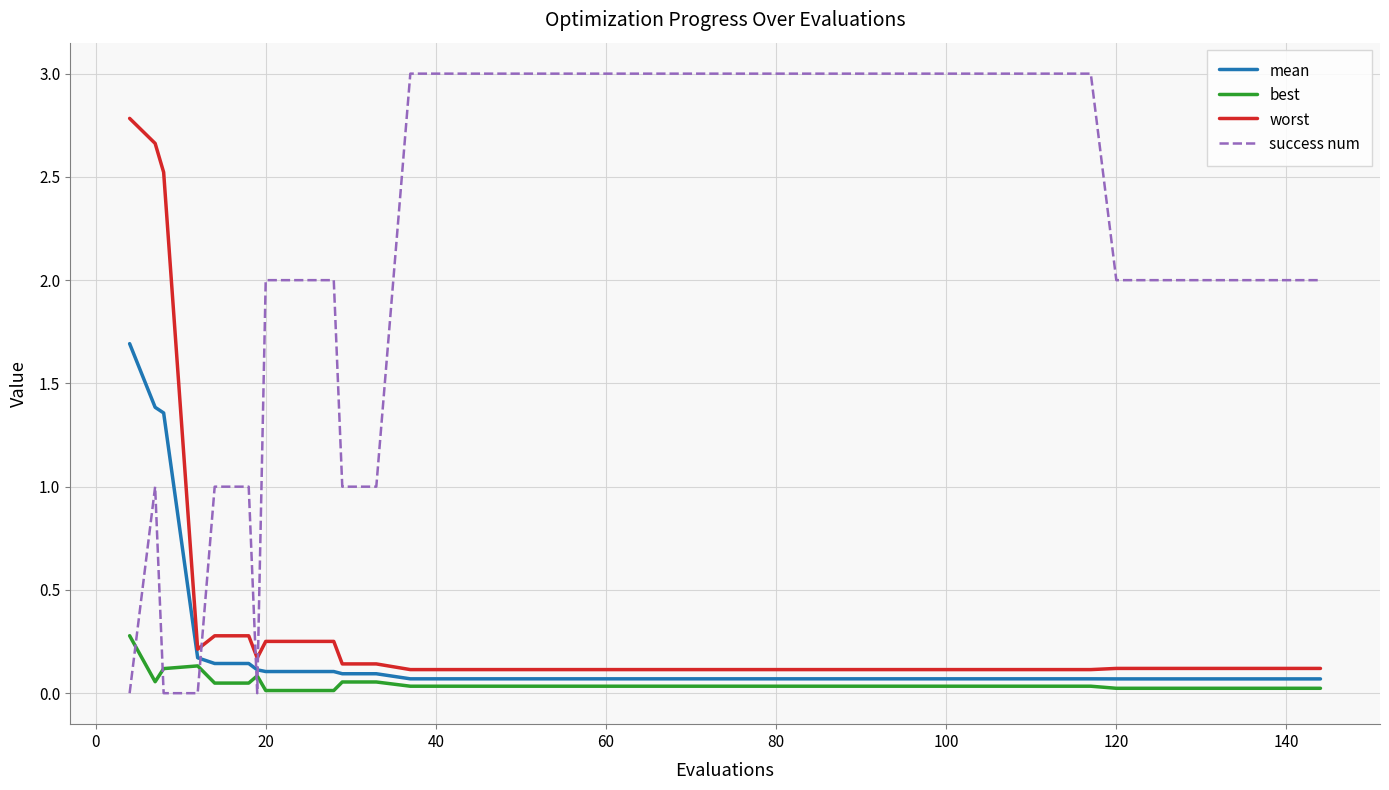

True or false: success num and worst cross at least once.

True